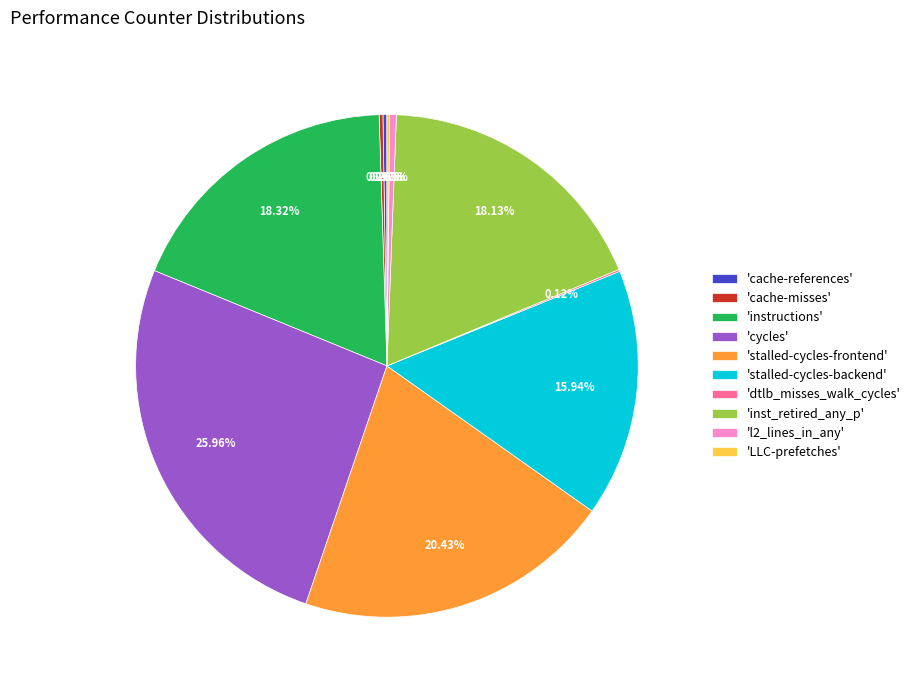

Is the sum of 'instructions' and 'l2_lines_in_any' greater than half?

No